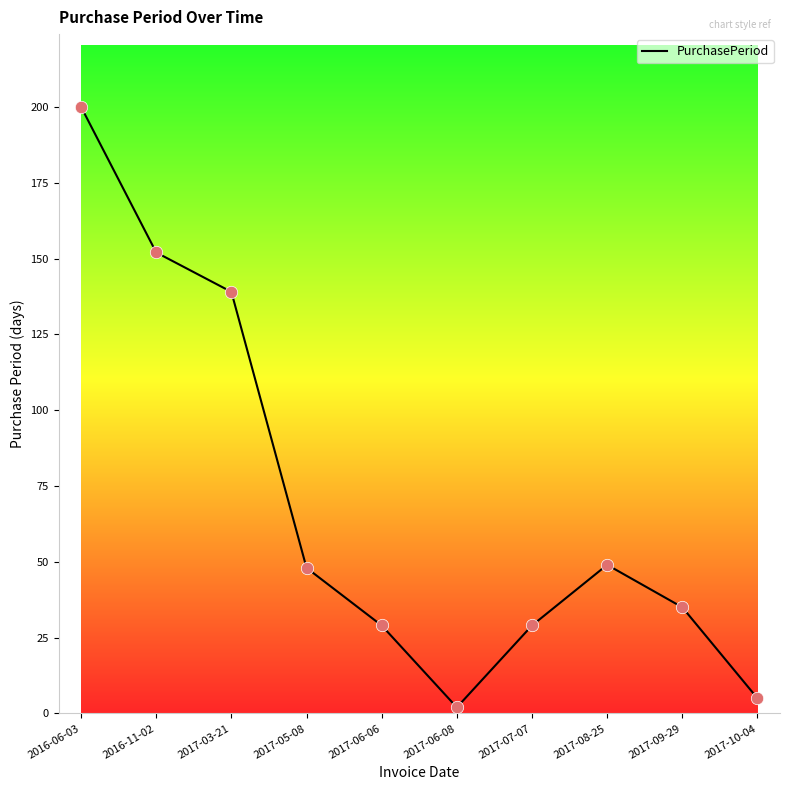

Approximately how many times larger is the value at 2017-07-07 compared to 2017-03-21?

0.2